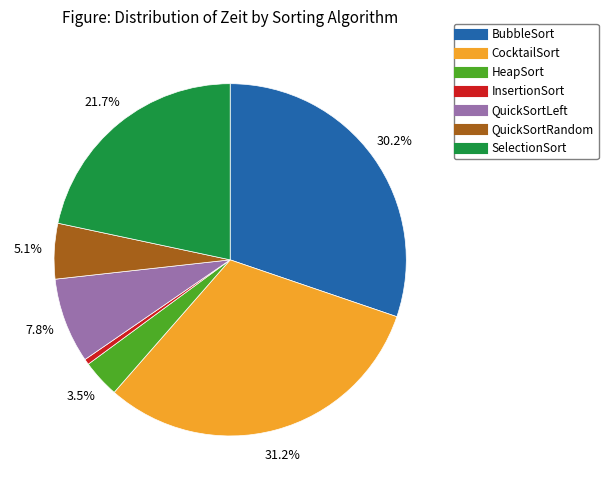

To the nearest percent, what percentage of the pie is QuickSortLeft?

8%